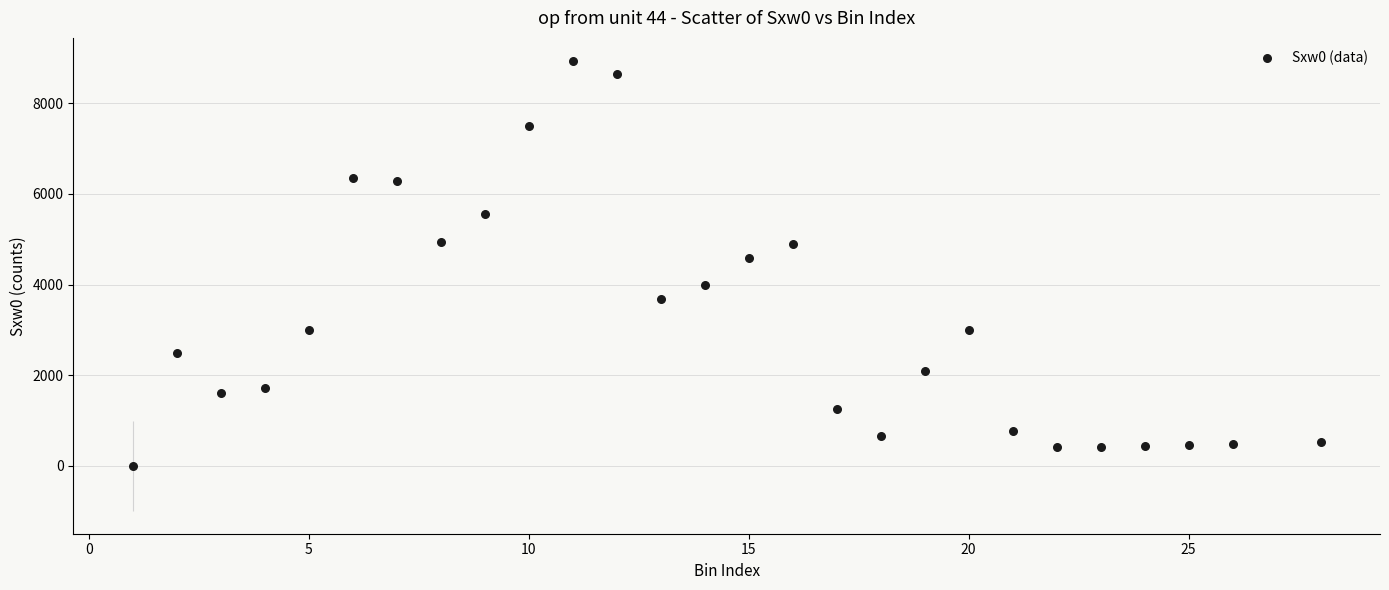

What Y value in the scatter plot is closest to 4467?

4577